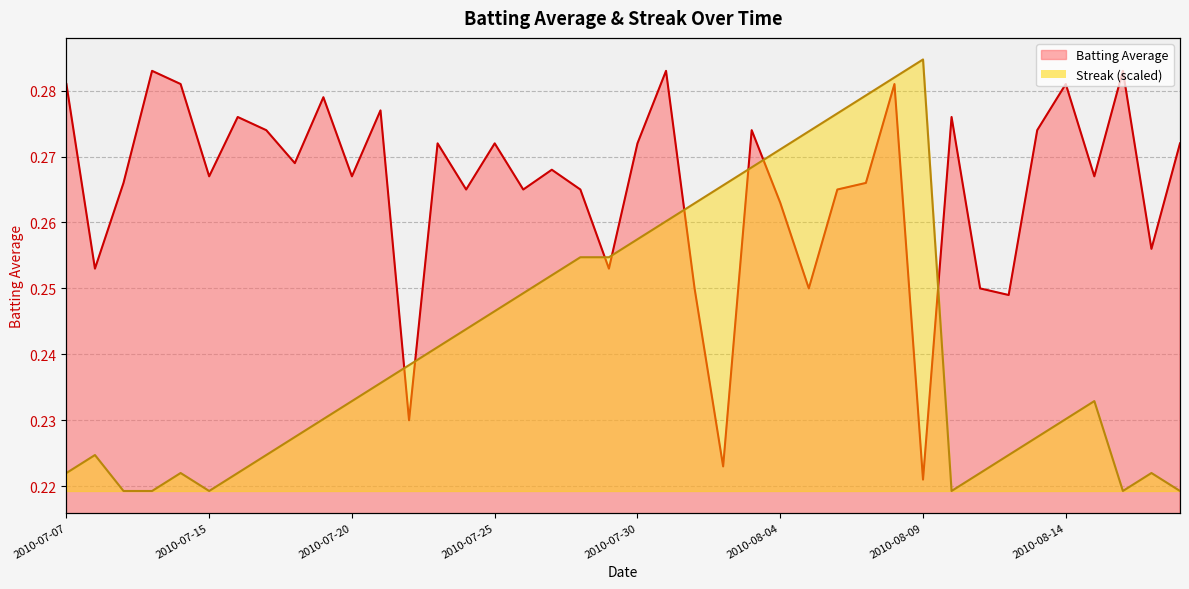

What is the minimum value shown in the chart?

0.2